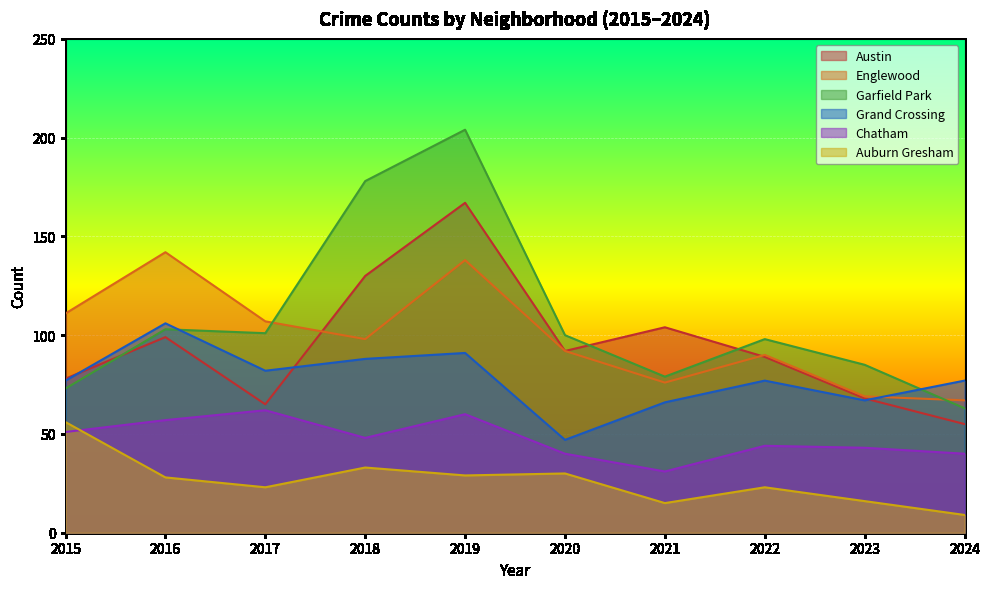

At which category is the sum across all series the highest?

2019